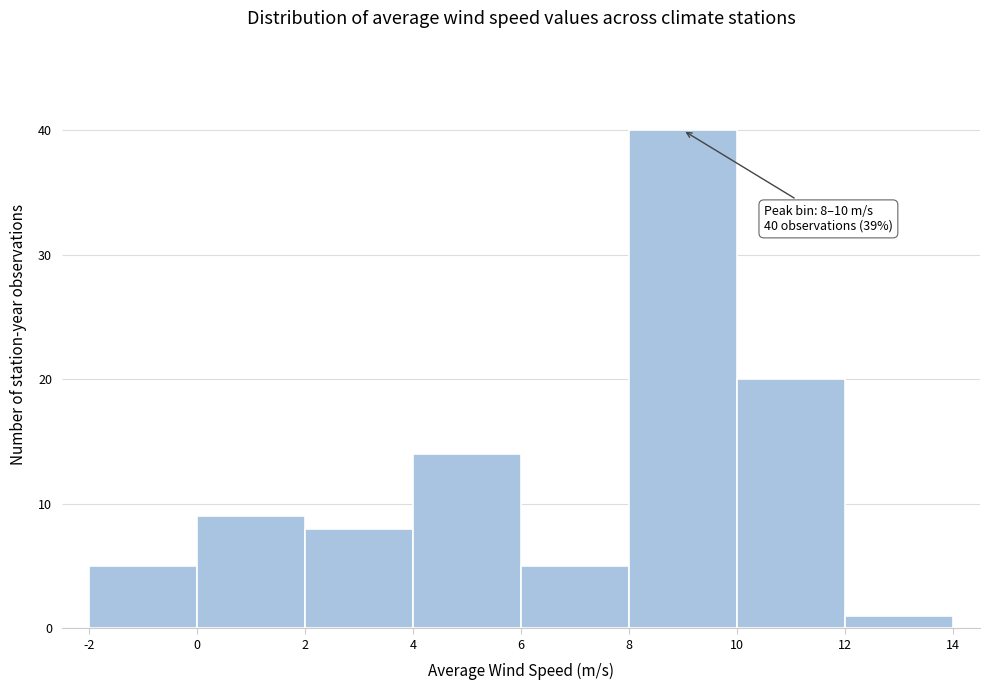

Over which range of the x-axis is the bar tallest?

8 to 10